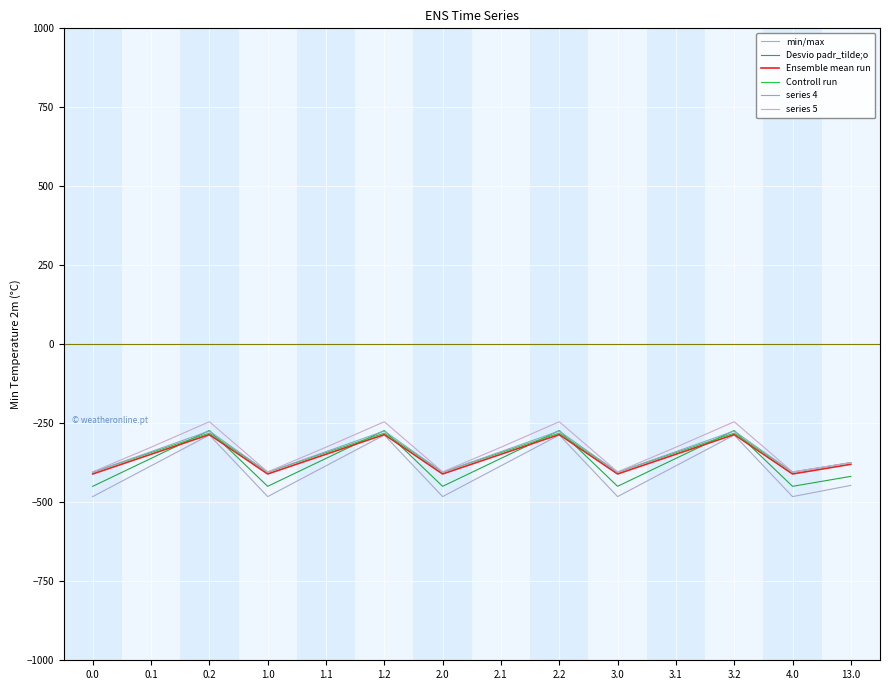

What is the difference between the series 4 values at 1.0 and 1.1?

65.3